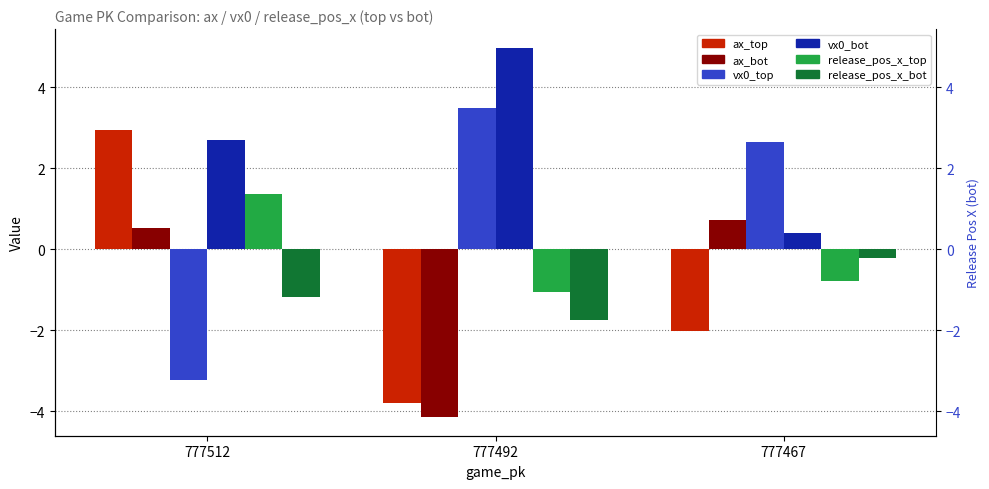

Is the value of release_pos_x_bot at 777467 greater than the value of vx0_bot at 777512?

No